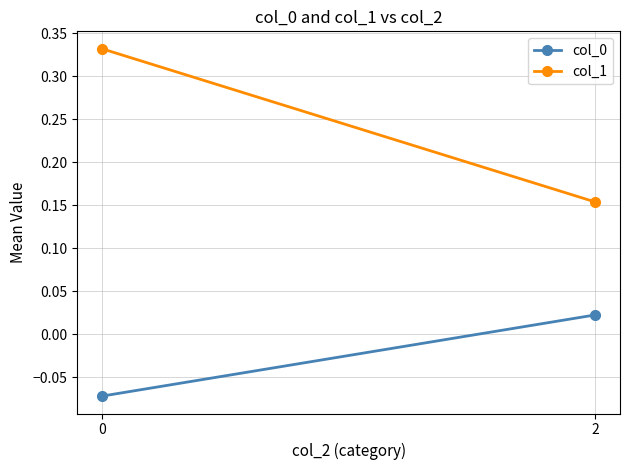

Which series has the largest total across all categories?

col_1